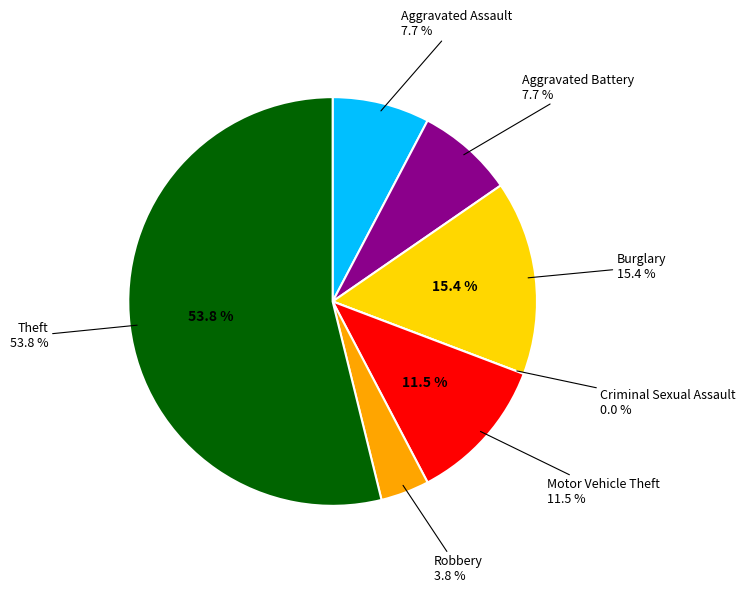

Is it true that Burglary is 24% of the pie?

False